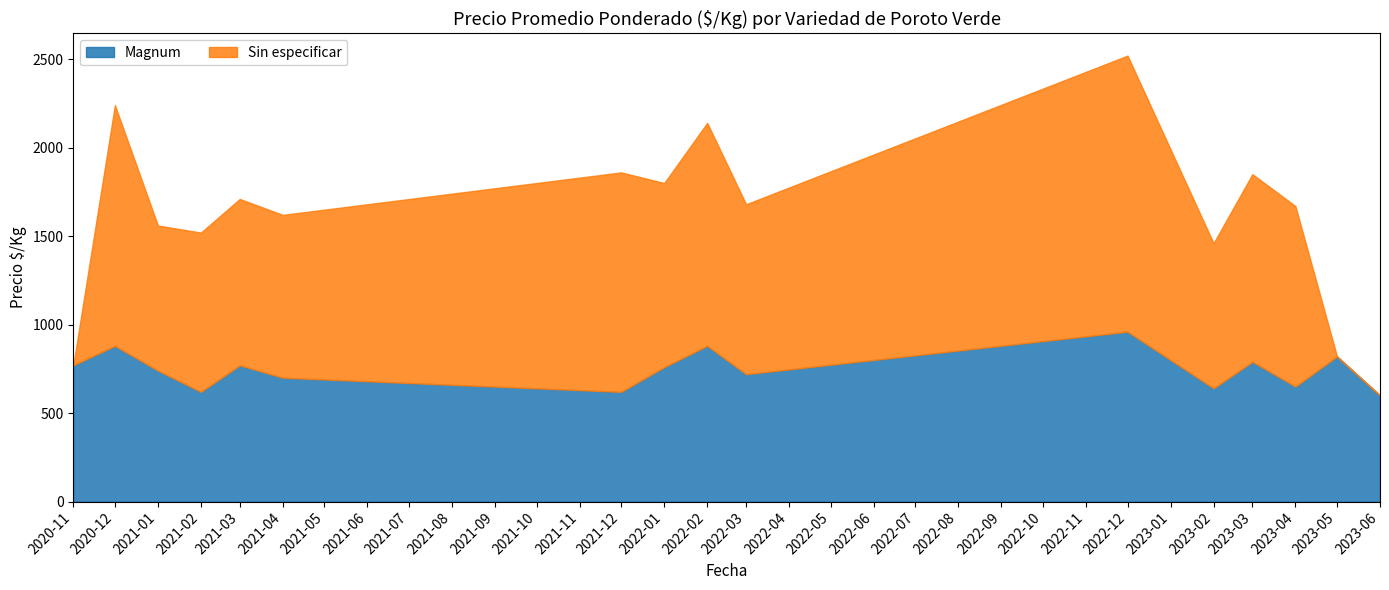

True or false: Sin especificar has more than 1 points higher than both neighbors.

True